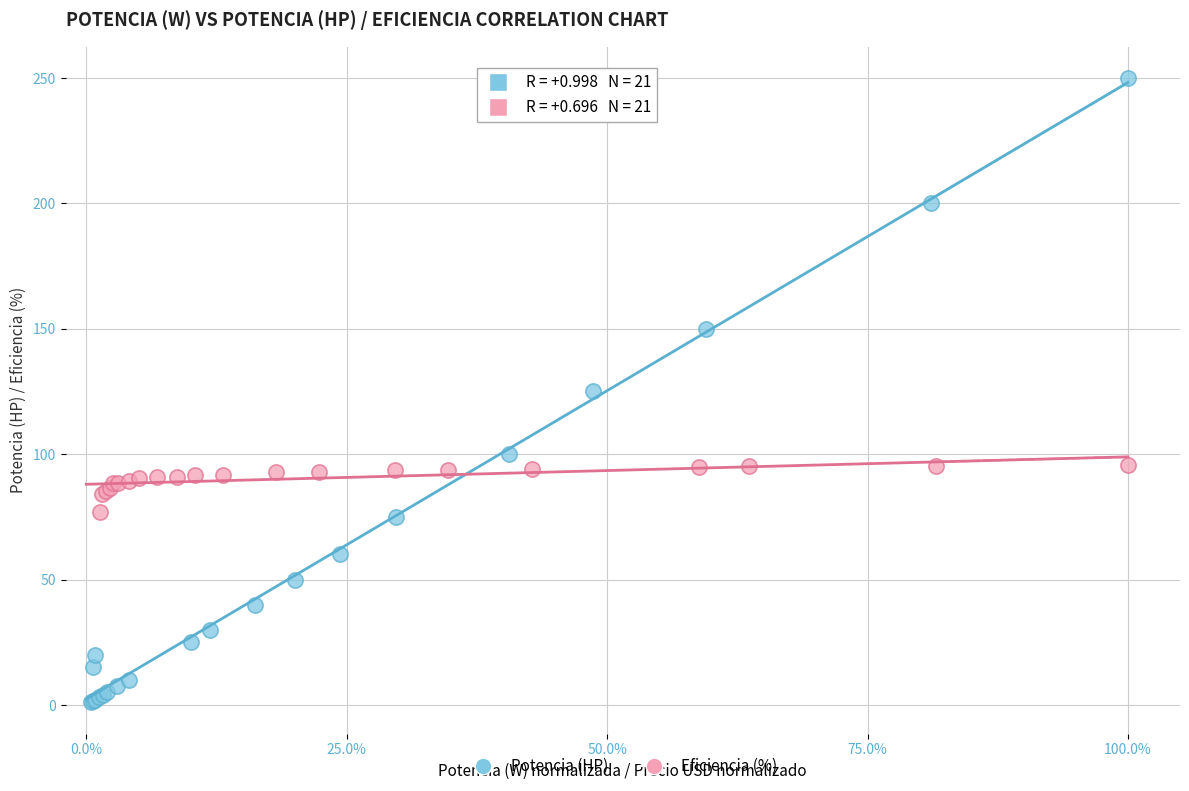

Which series reaches the maximum Y coordinate?

Potencia (HP)